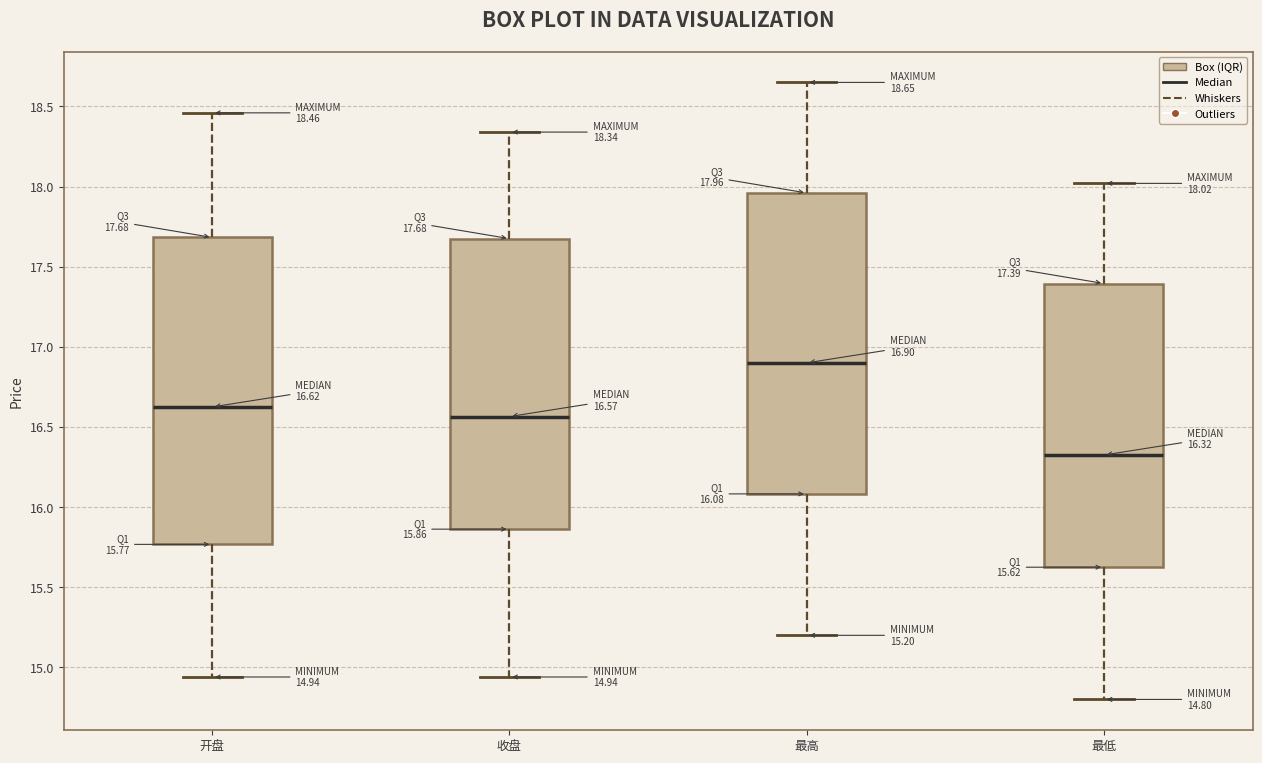

Which box's median line is the highest?

最高